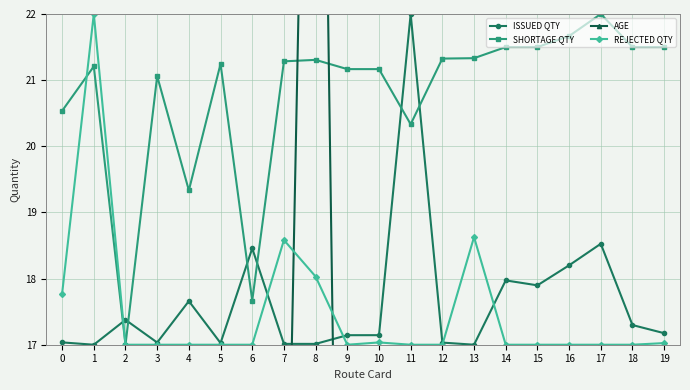

At how many categories does at least one series exceed 20?

17